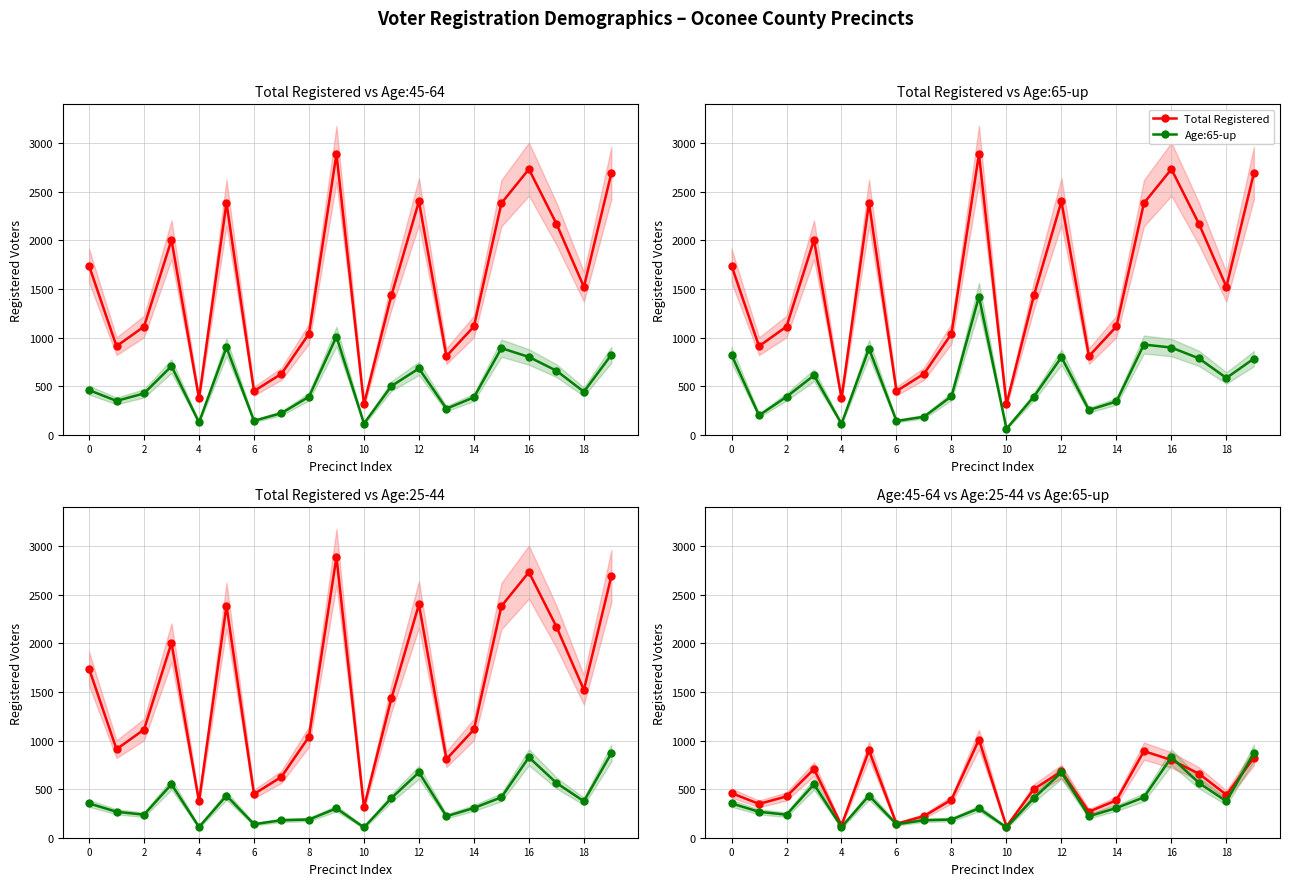

What is the minimum value for Age:25-44?

106